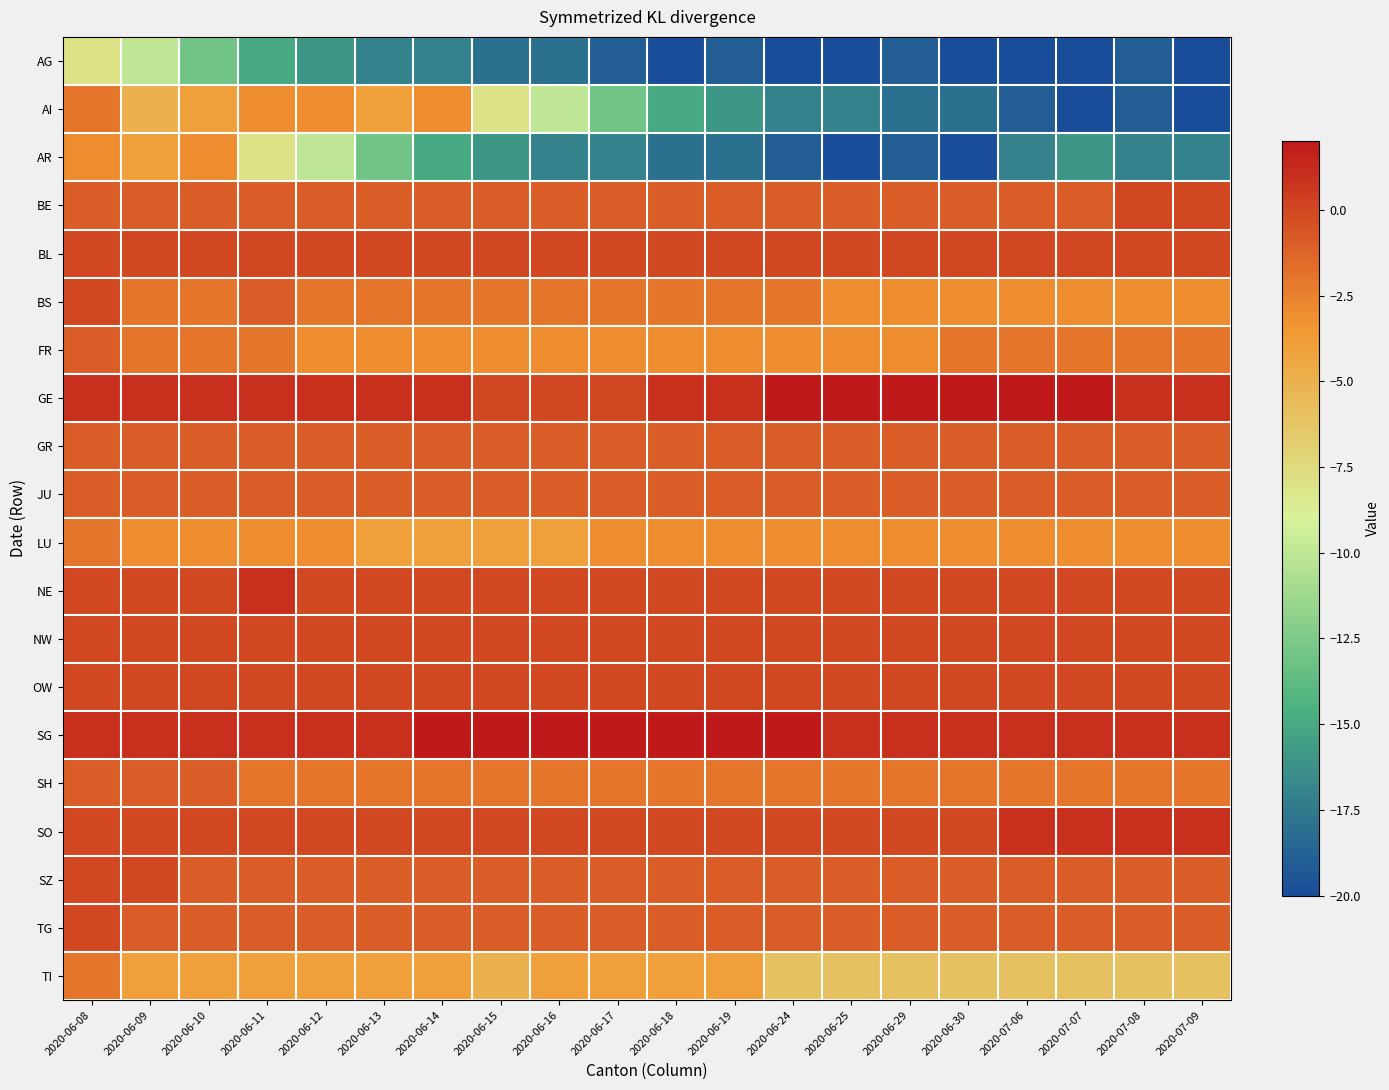

Reading left to right, transcribe all the data shown in this chart.

AG: 2020-06-08=-8	2020-06-09=-10	2020-06-10=-13	2020-06-11=-15	2020-06-12=-16	2020-06-13=-17	2020-06-14=-17	2020-06-15=-18	2020-06-16=-18	2020-06-17=-19	2020-06-18=-20	2020-06-19=-19	2020-06-24=-20	2020-06-25=-20	2020-06-29=-19	2020-06-30=-20	2020-07-06=-20	2020-07-07=-20	2020-07-08=-19	2020-07-09=-20
AI: 2020-06-08=-2	2020-06-09=-5	2020-06-10=-4	2020-06-11=-3	2020-06-12=-3	2020-06-13=-4	2020-06-14=-3	2020-06-15=-8	2020-06-16=-10	2020-06-17=-13	2020-06-18=-15	2020-06-19=-16	2020-06-24=-17	2020-06-25=-17	2020-06-29=-18	2020-06-30=-18	2020-07-06=-19	2020-07-07=-20	2020-07-08=-19	2020-07-09=-20
AR: 2020-06-08=-3	2020-06-09=-4	2020-06-10=-3	2020-06-11=-8	2020-06-12=-10	2020-06-13=-13	2020-06-14=-15	2020-06-15=-16	2020-06-16=-17	2020-06-17=-17	2020-06-18=-18	2020-06-19=-18	2020-06-24=-19	2020-06-25=-20	2020-06-29=-19	2020-06-30=-20	2020-07-06=-17	2020-07-07=-16	2020-07-08=-17	2020-07-09=-17
BE: 2020-06-08=-1	2020-06-09=-1	2020-06-10=-1	2020-06-11=-1	2020-06-12=-1	2020-06-13=-1	2020-06-14=-1	2020-06-15=-1	2020-06-16=-1	2020-06-17=-1	2020-06-18=-1	2020-06-19=-1	2020-06-24=-1	2020-06-25=-1	2020-06-29=-1	2020-06-30=-1	2020-07-06=-1	2020-07-07=-1	2020-07-08=0	2020-07-09=0
BL: 2020-06-08=0	2020-06-09=0	2020-06-10=0	2020-06-11=0	2020-06-12=0	2020-06-13=0	2020-06-14=0	2020-06-15=0	2020-06-16=0	2020-06-17=0	2020-06-18=0	2020-06-19=0	2020-06-24=0	2020-06-25=0	2020-06-29=0	2020-06-30=0	2020-07-06=0	2020-07-07=0	2020-07-08=0	2020-07-09=0
BS: 2020-06-08=0	2020-06-09=-2	2020-06-10=-2	2020-06-11=-1	2020-06-12=-2	2020-06-13=-2	2020-06-14=-2	2020-06-15=-2	2020-06-16=-2	2020-06-17=-2	2020-06-18=-2	2020-06-19=-2	2020-06-24=-2	2020-06-25=-3	2020-06-29=-3	2020-06-30=-3	2020-07-06=-3	2020-07-07=-3	2020-07-08=-3	2020-07-09=-3
FR: 2020-06-08=-1	2020-06-09=-2	2020-06-10=-2	2020-06-11=-2	2020-06-12=-3	2020-06-13=-3	2020-06-14=-3	2020-06-15=-3	2020-06-16=-3	2020-06-17=-3	2020-06-18=-3	2020-06-19=-3	2020-06-24=-3	2020-06-25=-3	2020-06-29=-3	2020-06-30=-2	2020-07-06=-2	2020-07-07=-2	2020-07-08=-2	2020-07-09=-2
GE: 2020-06-08=1	2020-06-09=1	2020-06-10=1	2020-06-11=1	2020-06-12=1	2020-06-13=1	2020-06-14=1	2020-06-15=0	2020-06-16=0	2020-06-17=0	2020-06-18=1	2020-06-19=1	2020-06-24=2	2020-06-25=2	2020-06-29=2	2020-06-30=2	2020-07-06=2	2020-07-07=2	2020-07-08=1	2020-07-09=1
GR: 2020-06-08=-1	2020-06-09=-1	2020-06-10=-1	2020-06-11=-1	2020-06-12=-1	2020-06-13=-1	2020-06-14=-1	2020-06-15=-1	2020-06-16=-1	2020-06-17=-1	2020-06-18=-1	2020-06-19=-1	2020-06-24=-1	2020-06-25=-1	2020-06-29=-1	2020-06-30=-1	2020-07-06=-1	2020-07-07=-1	2020-07-08=-1	2020-07-09=-1
JU: 2020-06-08=-1	2020-06-09=-1	2020-06-10=-1	2020-06-11=-1	2020-06-12=-1	2020-06-13=-1	2020-06-14=-1	2020-06-15=-1	2020-06-16=-1	2020-06-17=-1	2020-06-18=-1	2020-06-19=-1	2020-06-24=-1	2020-06-25=-1	2020-06-29=-1	2020-06-30=-1	2020-07-06=-1	2020-07-07=-1	2020-07-08=-1	2020-07-09=-1
LU: 2020-06-08=-2	2020-06-09=-3	2020-06-10=-3	2020-06-11=-3	2020-06-12=-3	2020-06-13=-4	2020-06-14=-4	2020-06-15=-4	2020-06-16=-4	2020-06-17=-3	2020-06-18=-3	2020-06-19=-3	2020-06-24=-3	2020-06-25=-3	2020-06-29=-3	2020-06-30=-3	2020-07-06=-3	2020-07-07=-3	2020-07-08=-3	2020-07-09=-3
NE: 2020-06-08=0	2020-06-09=0	2020-06-10=0	2020-06-11=1	2020-06-12=0	2020-06-13=0	2020-06-14=0	2020-06-15=0	2020-06-16=0	2020-06-17=0	2020-06-18=0	2020-06-19=0	2020-06-24=0	2020-06-25=0	2020-06-29=0	2020-06-30=0	2020-07-06=0	2020-07-07=0	2020-07-08=0	2020-07-09=0
NW: 2020-06-08=0	2020-06-09=0	2020-06-10=0	2020-06-11=0	2020-06-12=0	2020-06-13=0	2020-06-14=0	2020-06-15=0	2020-06-16=0	2020-06-17=0	2020-06-18=0	2020-06-19=0	2020-06-24=0	2020-06-25=0	2020-06-29=0	2020-06-30=0	2020-07-06=0	2020-07-07=0	2020-07-08=0	2020-07-09=0
OW: 2020-06-08=0	2020-06-09=0	2020-06-10=0	2020-06-11=0	2020-06-12=0	2020-06-13=0	2020-06-14=0	2020-06-15=0	2020-06-16=0	2020-06-17=0	2020-06-18=0	2020-06-19=0	2020-06-24=0	2020-06-25=0	2020-06-29=0	2020-06-30=0	2020-07-06=0	2020-07-07=0	2020-07-08=0	2020-07-09=0
SG: 2020-06-08=1	2020-06-09=1	2020-06-10=1	2020-06-11=1	2020-06-12=1	2020-06-13=1	2020-06-14=2	2020-06-15=2	2020-06-16=2	2020-06-17=2	2020-06-18=2	2020-06-19=2	2020-06-24=2	2020-06-25=1	2020-06-29=1	2020-06-30=1	2020-07-06=1	2020-07-07=1	2020-07-08=1	2020-07-09=1
SH: 2020-06-08=-1	2020-06-09=-1	2020-06-10=-1	2020-06-11=-2	2020-06-12=-2	2020-06-13=-2	2020-06-14=-2	2020-06-15=-2	2020-06-16=-2	2020-06-17=-2	2020-06-18=-2	2020-06-19=-2	2020-06-24=-2	2020-06-25=-2	2020-06-29=-2	2020-06-30=-2	2020-07-06=-2	2020-07-07=-2	2020-07-08=-2	2020-07-09=-2
SO: 2020-06-08=0	2020-06-09=0	2020-06-10=0	2020-06-11=0	2020-06-12=0	2020-06-13=0	2020-06-14=0	2020-06-15=0	2020-06-16=0	2020-06-17=0	2020-06-18=0	2020-06-19=0	2020-06-24=0	2020-06-25=0	2020-06-29=0	2020-06-30=0	2020-07-06=1	2020-07-07=1	2020-07-08=1	2020-07-09=1
SZ: 2020-06-08=0	2020-06-09=0	2020-06-10=-1	2020-06-11=-1	2020-06-12=-1	2020-06-13=-1	2020-06-14=-1	2020-06-15=-1	2020-06-16=-1	2020-06-17=-1	2020-06-18=-1	2020-06-19=-1	2020-06-24=-1	2020-06-25=-1	2020-06-29=-1	2020-06-30=-1	2020-07-06=-1	2020-07-07=-1	2020-07-08=-1	2020-07-09=-1
TG: 2020-06-08=0	2020-06-09=-1	2020-06-10=-1	2020-06-11=-1	2020-06-12=-1	2020-06-13=-1	2020-06-14=-1	2020-06-15=-1	2020-06-16=-1	2020-06-17=-1	2020-06-18=-1	2020-06-19=-1	2020-06-24=-1	2020-06-25=-1	2020-06-29=-1	2020-06-30=-1	2020-07-06=-1	2020-07-07=-1	2020-07-08=-1	2020-07-09=-1
TI: 2020-06-08=-2	2020-06-09=-4	2020-06-10=-4	2020-06-11=-4	2020-06-12=-4	2020-06-13=-4	2020-06-14=-4	2020-06-15=-5	2020-06-16=-4	2020-06-17=-4	2020-06-18=-4	2020-06-19=-4	2020-06-24=-6	2020-06-25=-6	2020-06-29=-6	2020-06-30=-6	2020-07-06=-6	2020-07-07=-6	2020-07-08=-6	2020-07-09=-6